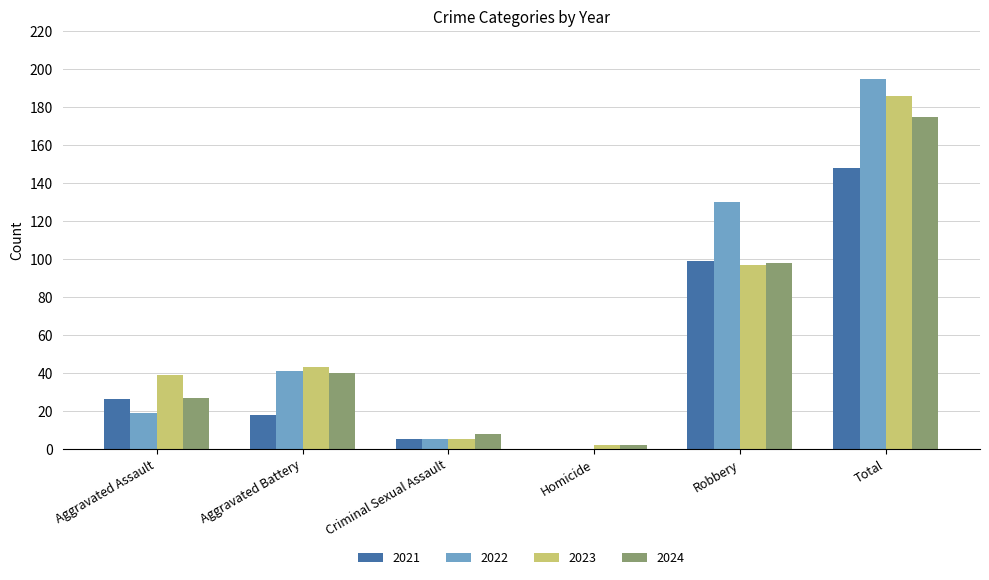

Is it true that 2021 equals 32 at Aggravated Battery?

False